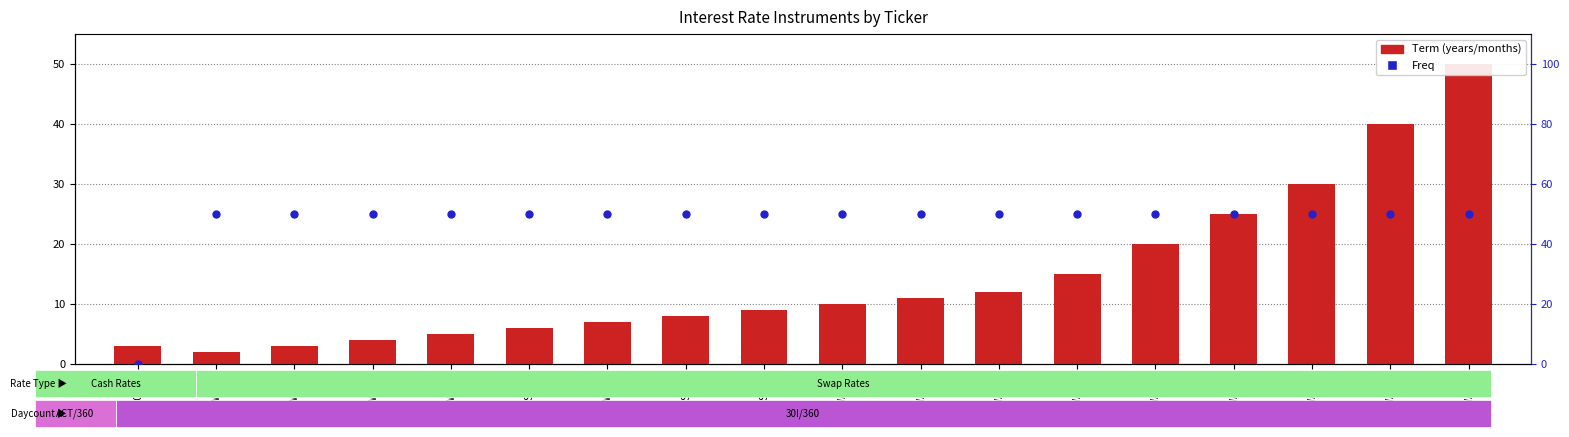

At how many categories does at least one series exceed 25?

17